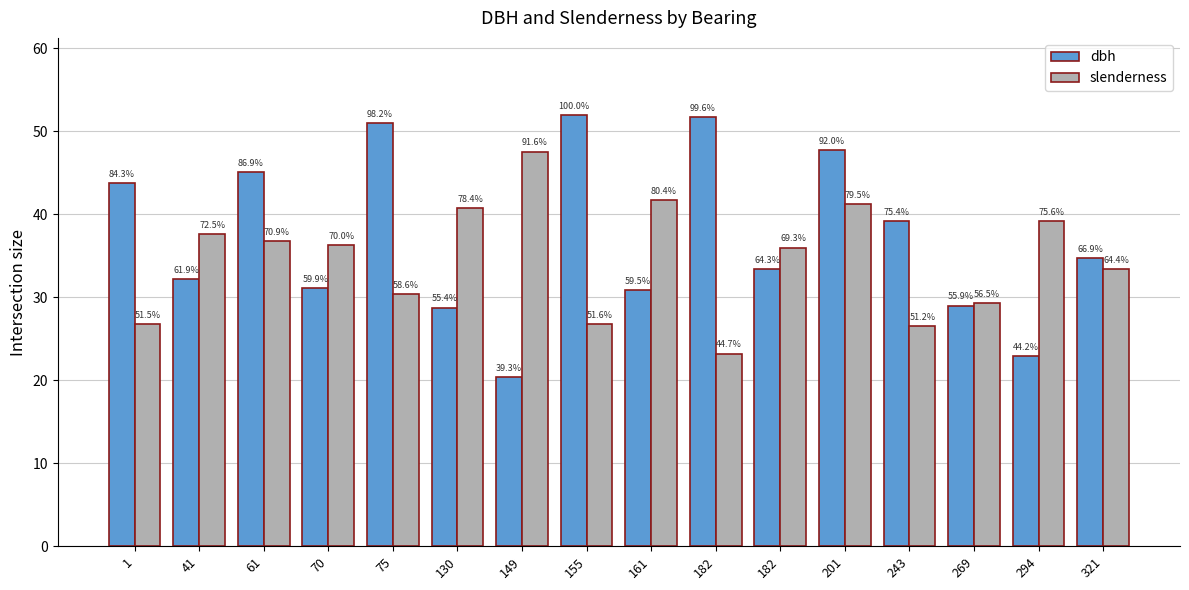

List the labels in order of slenderness value, smallest first.

182, 243, 1, 155, 269, 75, 321, 182, 70, 61, 41, 294, 130, 201, 161, 149